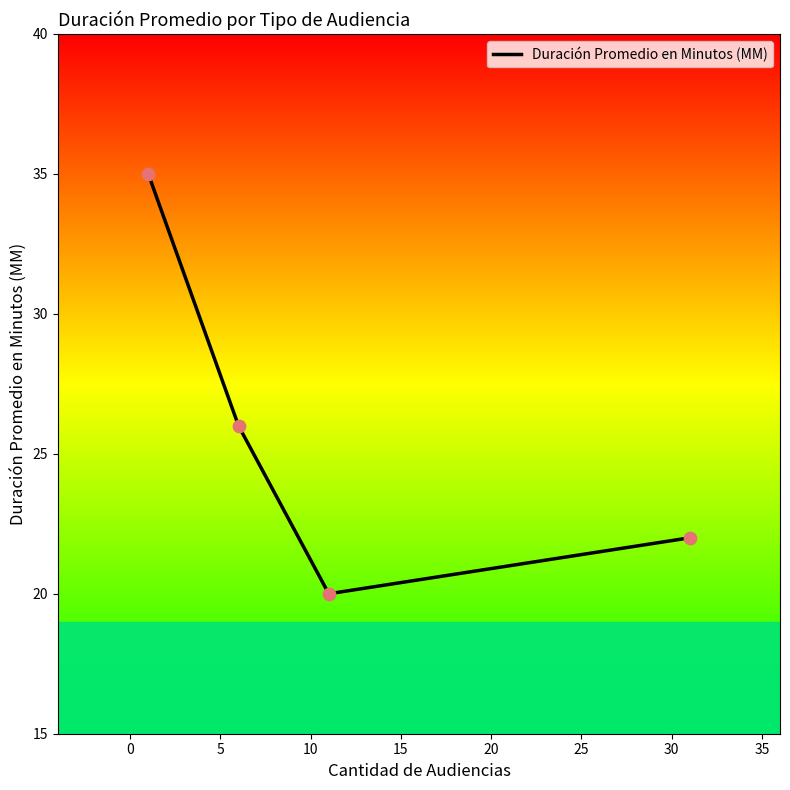

What is the difference between the maximum and minimum values?

15